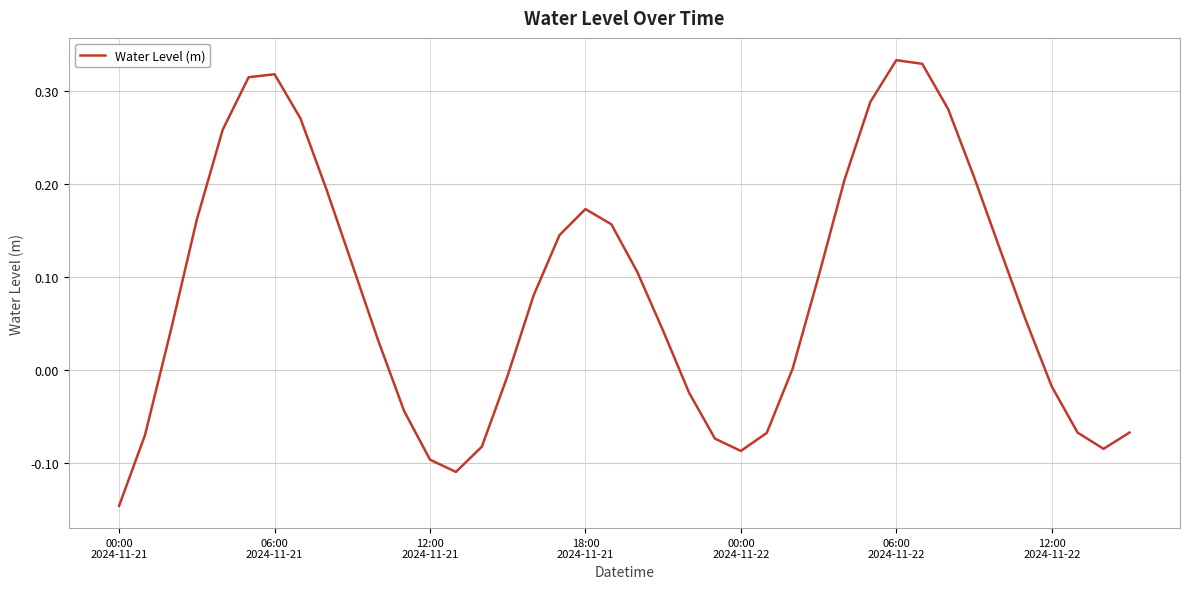

What is the difference between the maximum and minimum values?

0.5